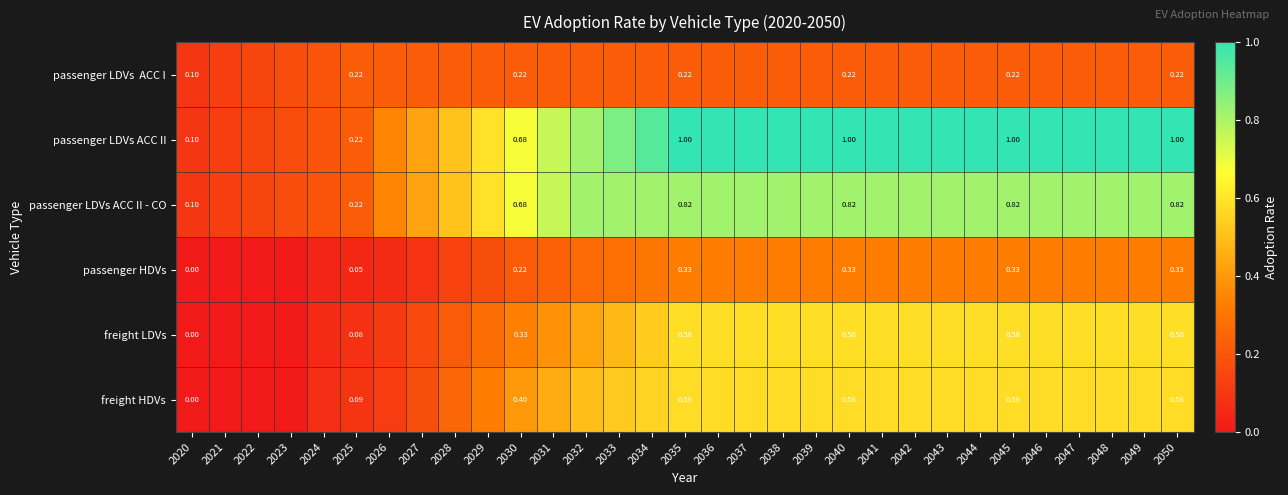

The passenger HDVs series shows 0.2 at 2046. True or false?

False